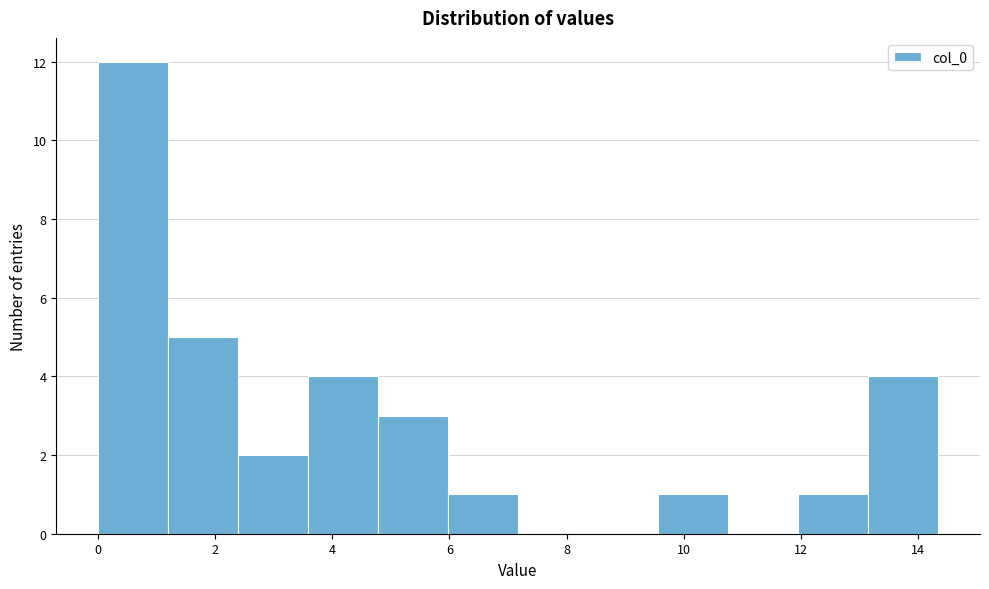

Reading left to right, transcribe this chart: for each bar, give the range it covers on the x-axis and its height. Neither the bar edges nor the heights are printed on the chart, so give them approximately, as read against the axes.

0.0 to 1.2: 12
1.2 to 2.4: 5
2.4 to 3.6: 2
3.6 to 4.8: 4
4.8 to 6.0: 3
6.0 to 7.2: 1
7.2 to 8.4: 0
8.4 to 9.6: 0
9.6 to 10.8: 1
10.8 to 12.0: 0
12.0 to 13.2: 1
13.2 to 14.4: 4